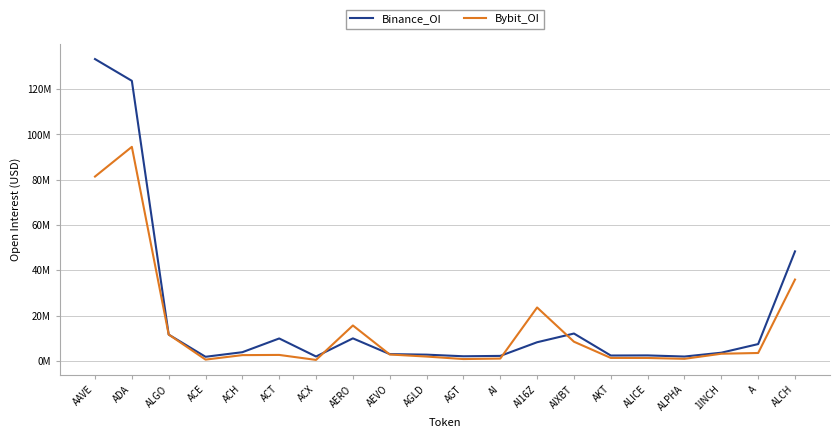

What are all the series names shown in the legend?

Binance_OI, Bybit_OI